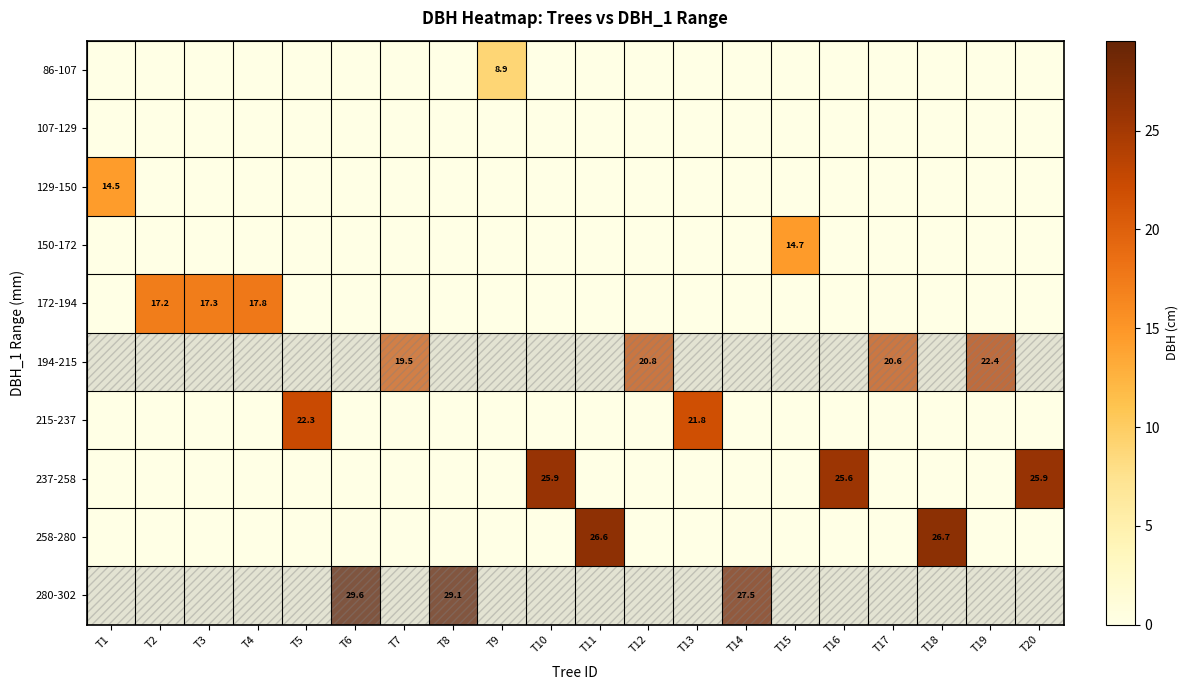

The value of 194-215 at T12 is 20.8. True or false?

True